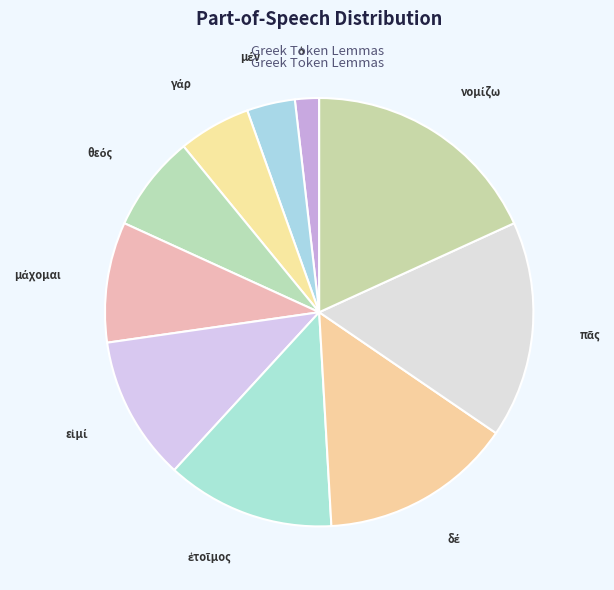

Does any single category account for the majority?

No